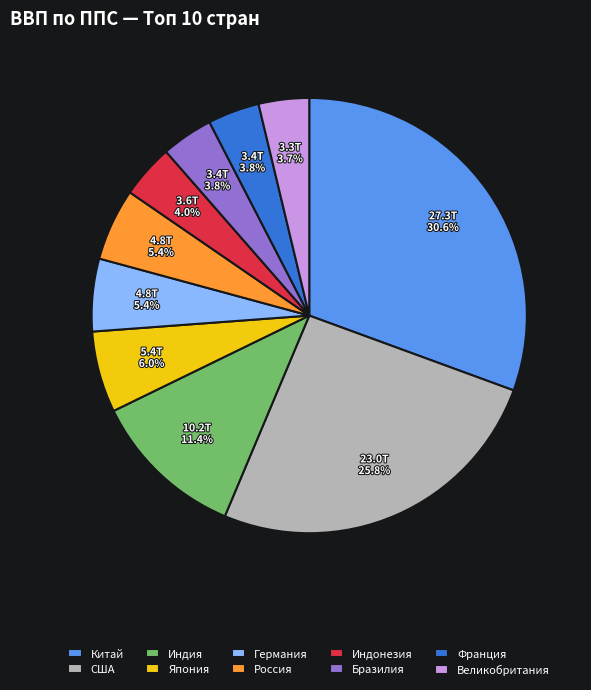

True or false: Индия accounts for 24% of the total.

False